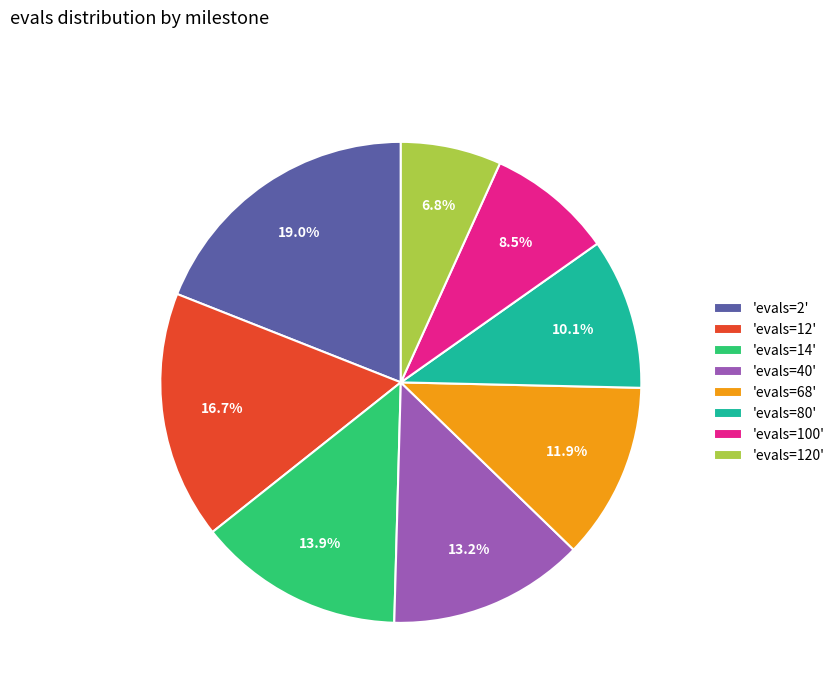

To the nearest percent, what is the average slice percentage?

12%